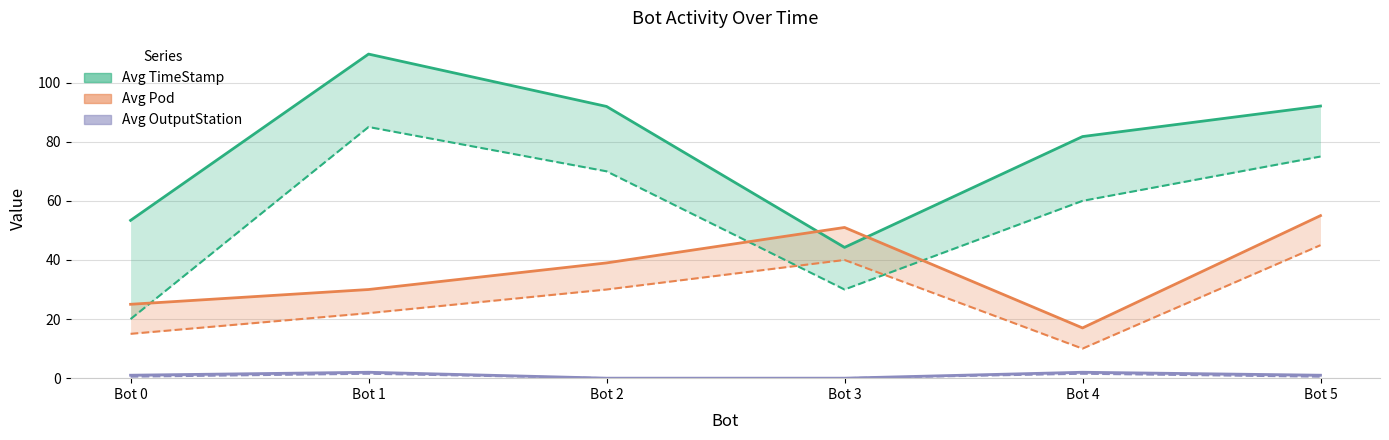

What is the difference between the maximum and minimum values in the Avg Pod series?

38.0